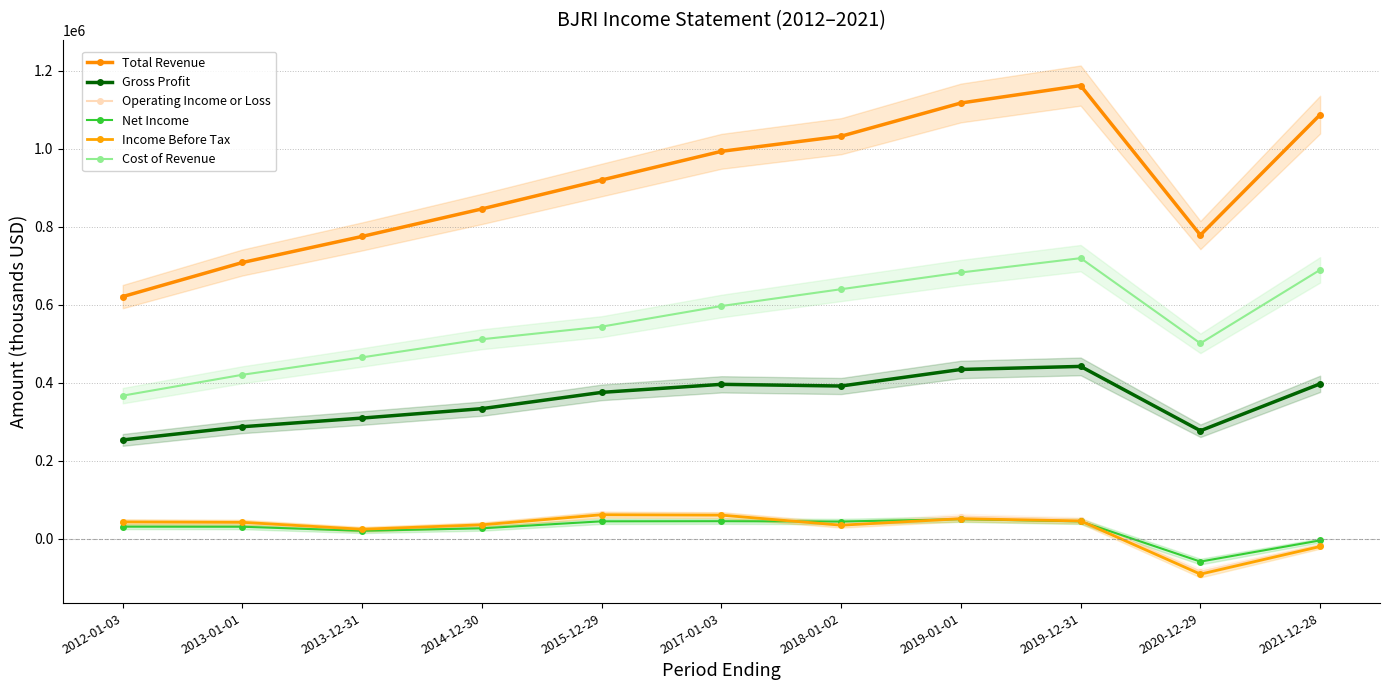

What is the sum of all Income Before Tax values?

295400